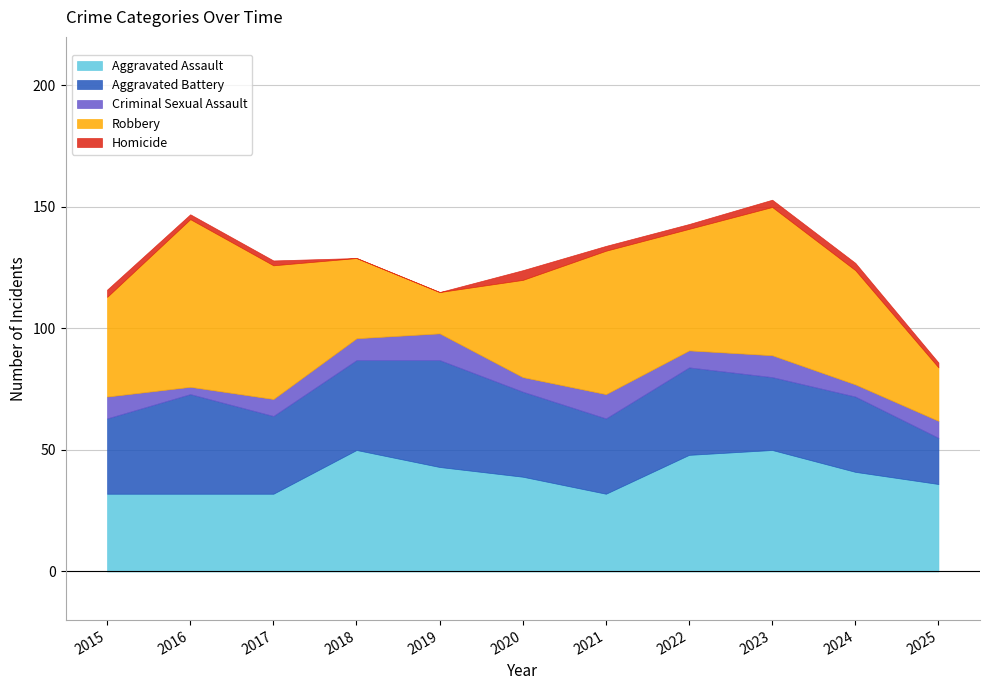

Which series has the largest total across all categories?

Robbery